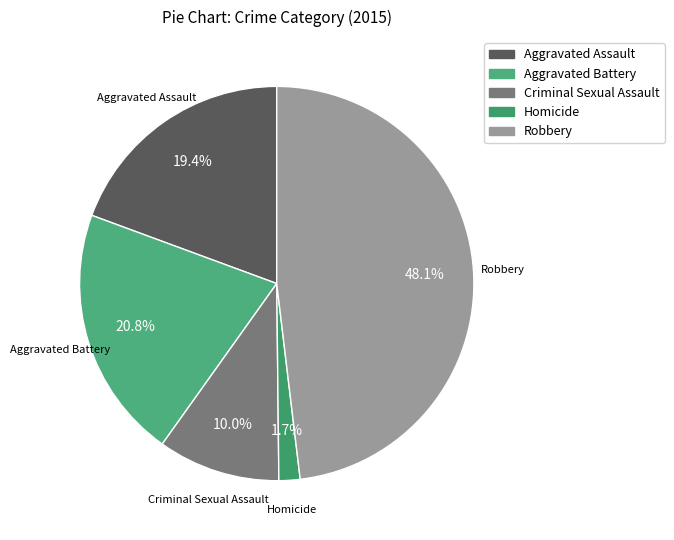

What is the ratio of the value at Aggravated Assault to the value at Aggravated Battery?

0.9